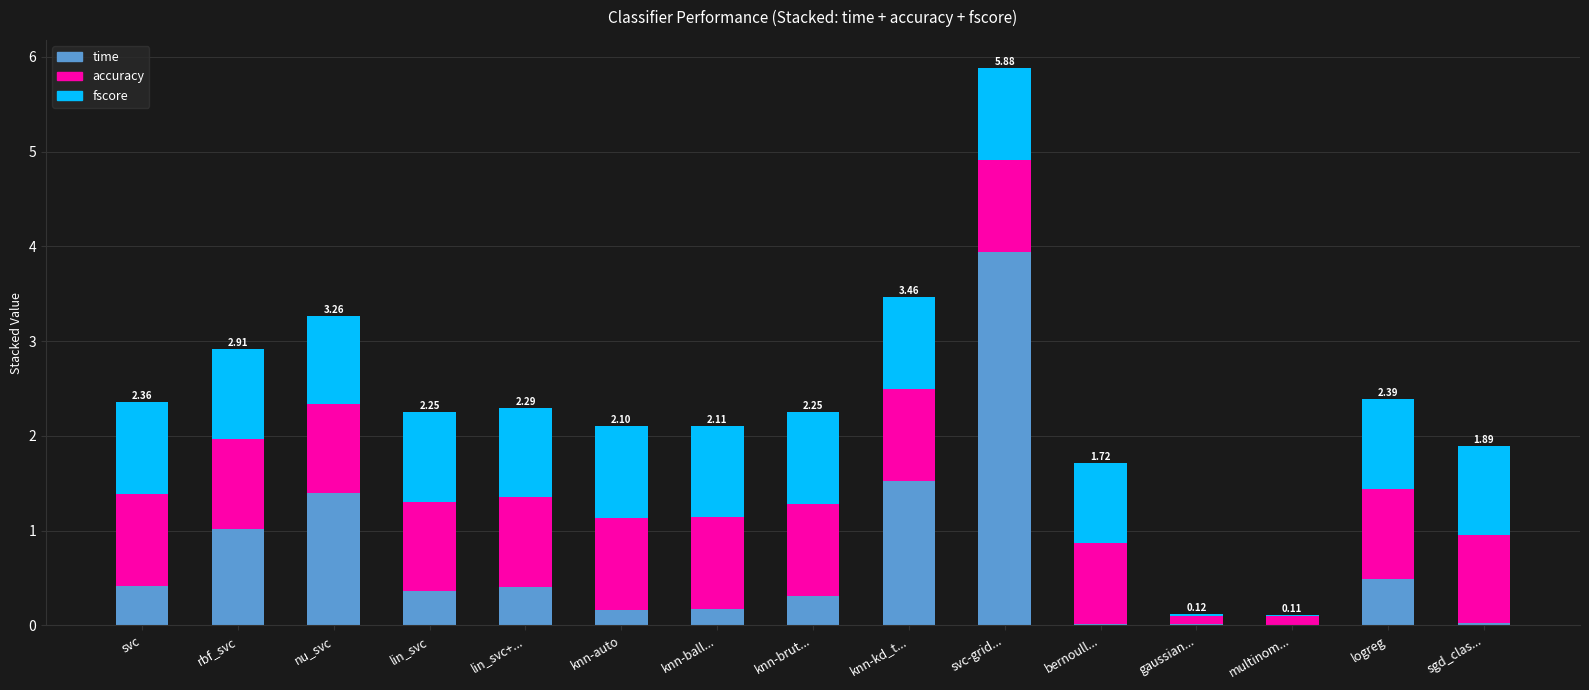

What is the total value across all series at nu_svc?

3.3